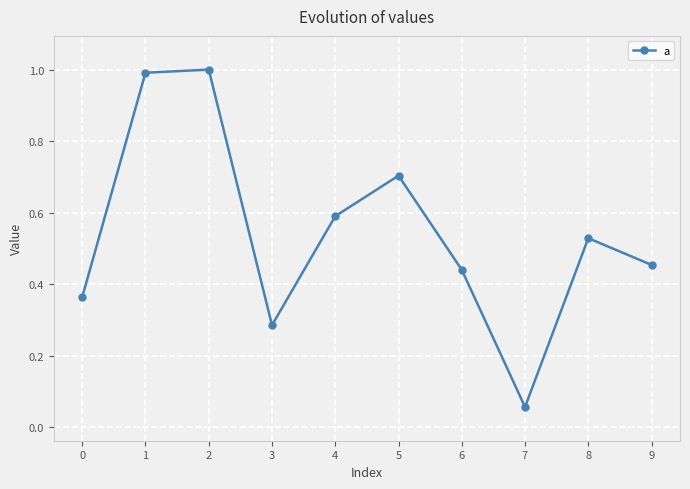

True or false: the data shows 0.7 at 5.

True